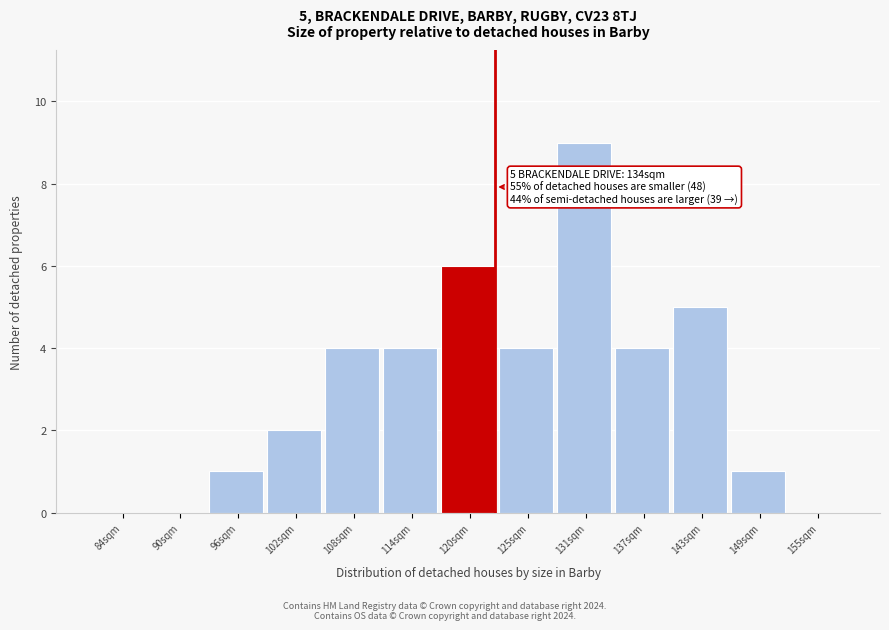

Reading right to left, transcribe all the data shown in this chart.

155sqm=0	149sqm=1	143sqm=5	137sqm=4	131sqm=9	125sqm=4	120sqm=6	114sqm=4	108sqm=4	102sqm=2	96sqm=1	90sqm=0	84sqm=0